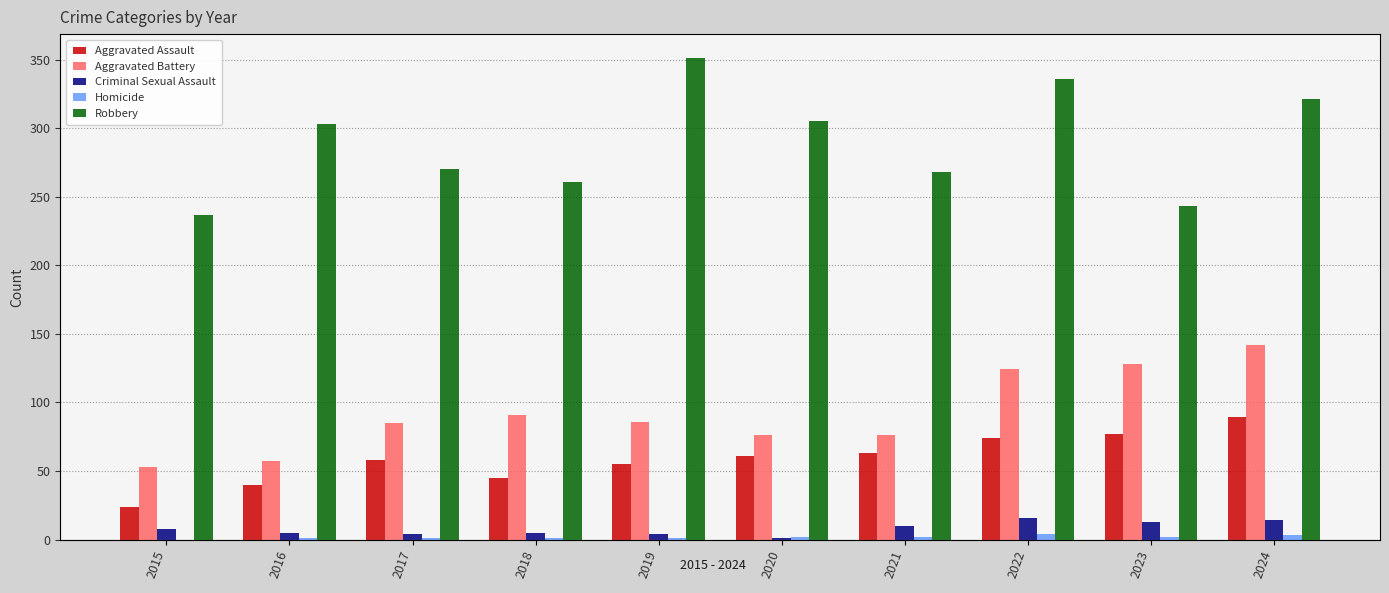

Reading left to right, list all the values displayed in this chart.

Aggravated Assault: 2015=24	2016=40	2017=58	2018=45	2019=55	2020=61	2021=63	2022=74	2023=77	2024=89
Aggravated Battery: 2015=53	2016=57	2017=85	2018=91	2019=86	2020=76	2021=76	2022=124	2023=128	2024=142
Criminal Sexual Assault: 2015=8	2016=5	2017=4	2018=5	2019=4	2020=1	2021=10	2022=16	2023=13	2024=14
Homicide: 2015=0	2016=1	2017=1	2018=1	2019=1	2020=2	2021=2	2022=4	2023=2	2024=3
Robbery: 2015=237	2016=303	2017=270	2018=261	2019=351	2020=305	2021=268	2022=336	2023=243	2024=321